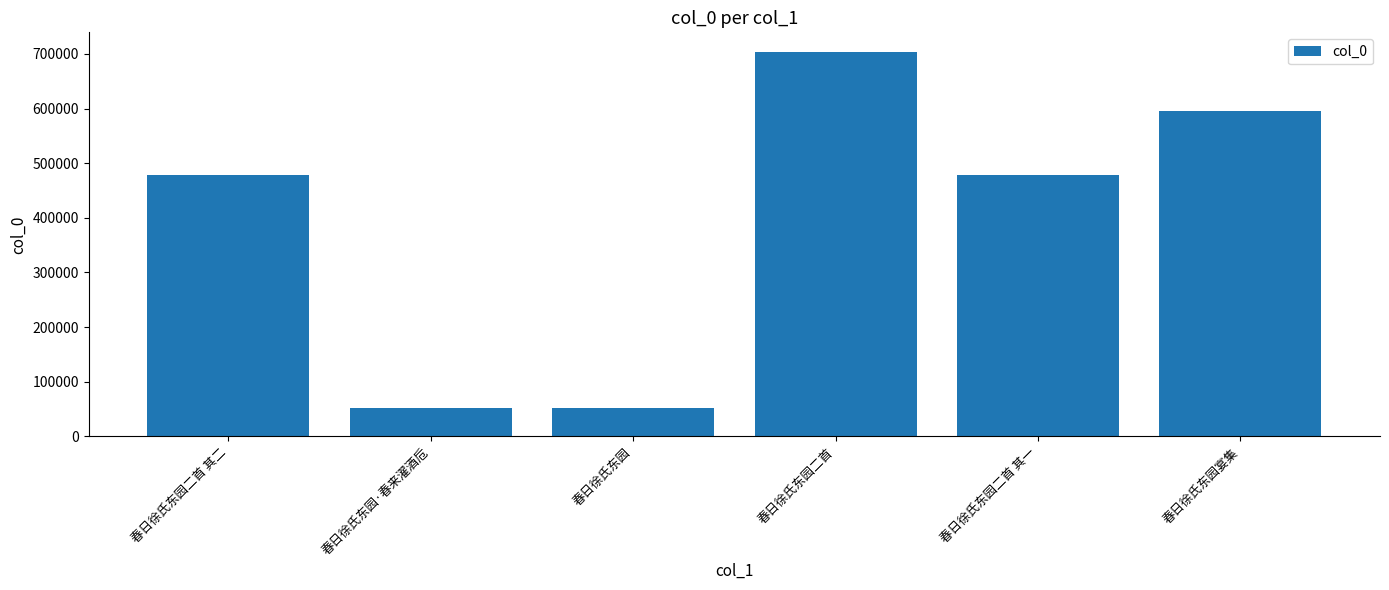

Between 春日徐氏东园·春来濯酒卮 and 春日徐氏东园宴集, which is larger?

春日徐氏东园宴集